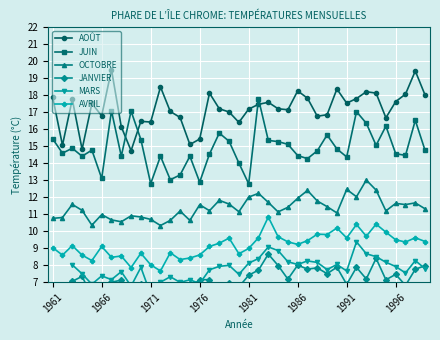

True or false: AVRIL and JUIN intersect in this chart.

False